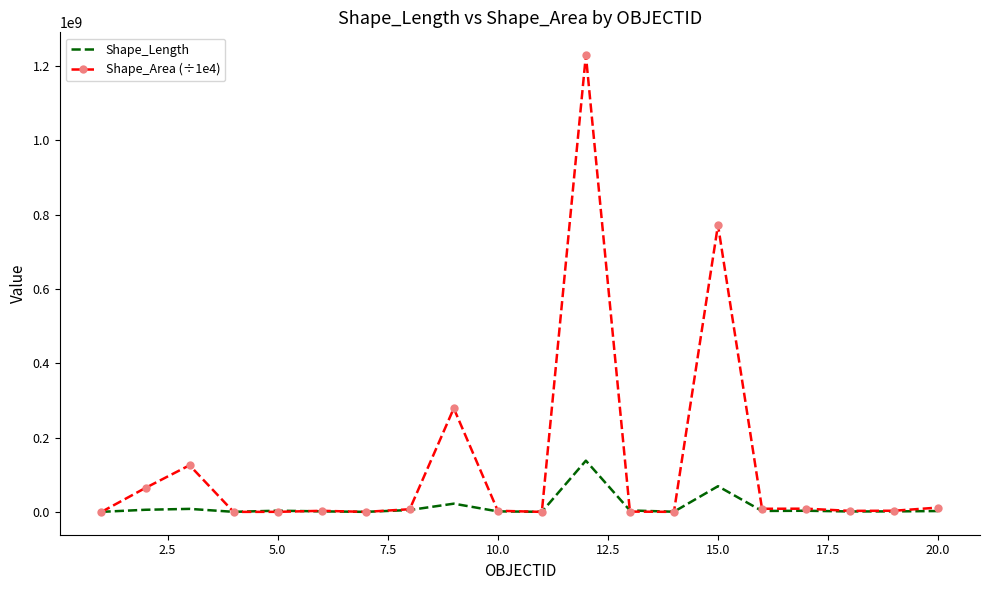

True or false: Shape_Length has more than 0 interior local peaks.

True